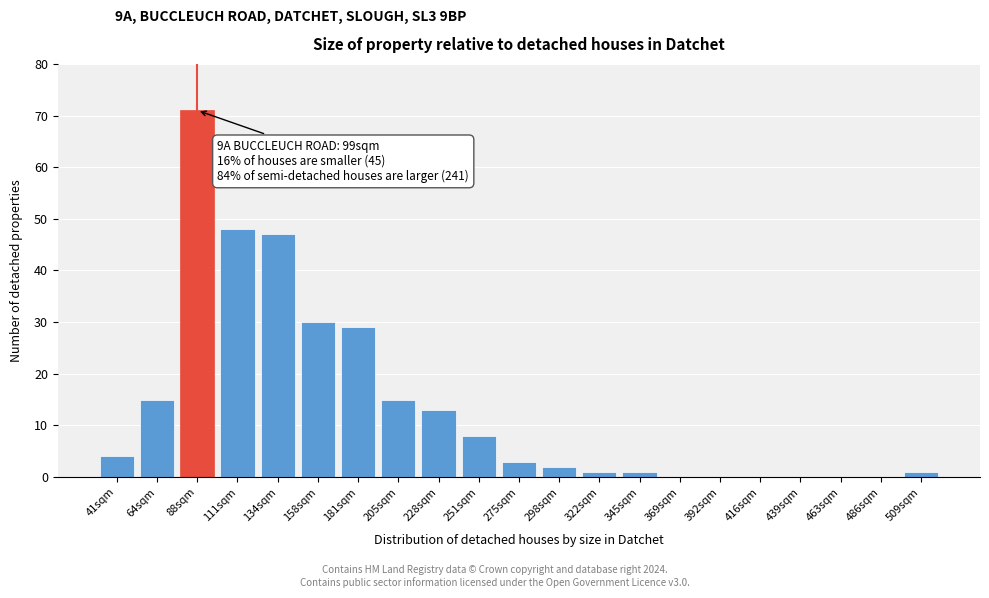

Reading left to right, extract all data points from this chart.

41sqm=4	64sqm=15	88sqm=71	111sqm=48	134sqm=47	158sqm=30	181sqm=29	205sqm=15	228sqm=13	251sqm=8	275sqm=3	298sqm=2	322sqm=1	345sqm=1	369sqm=0	392sqm=0	416sqm=0	439sqm=0	463sqm=0	486sqm=0	509sqm=1